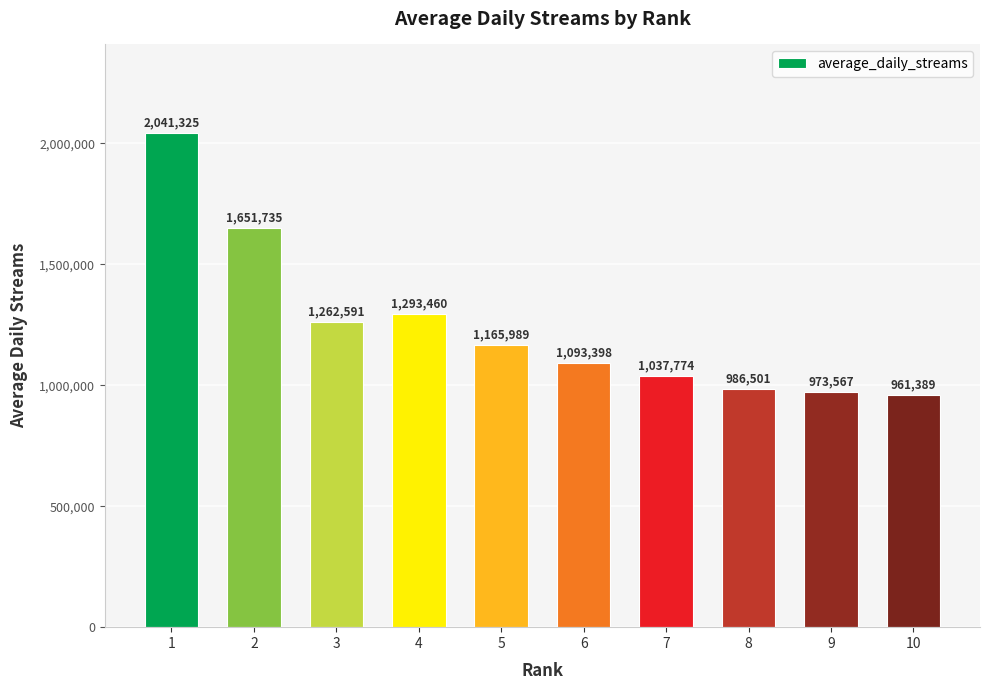

What is the value of the 1st bar from the left?

2041325